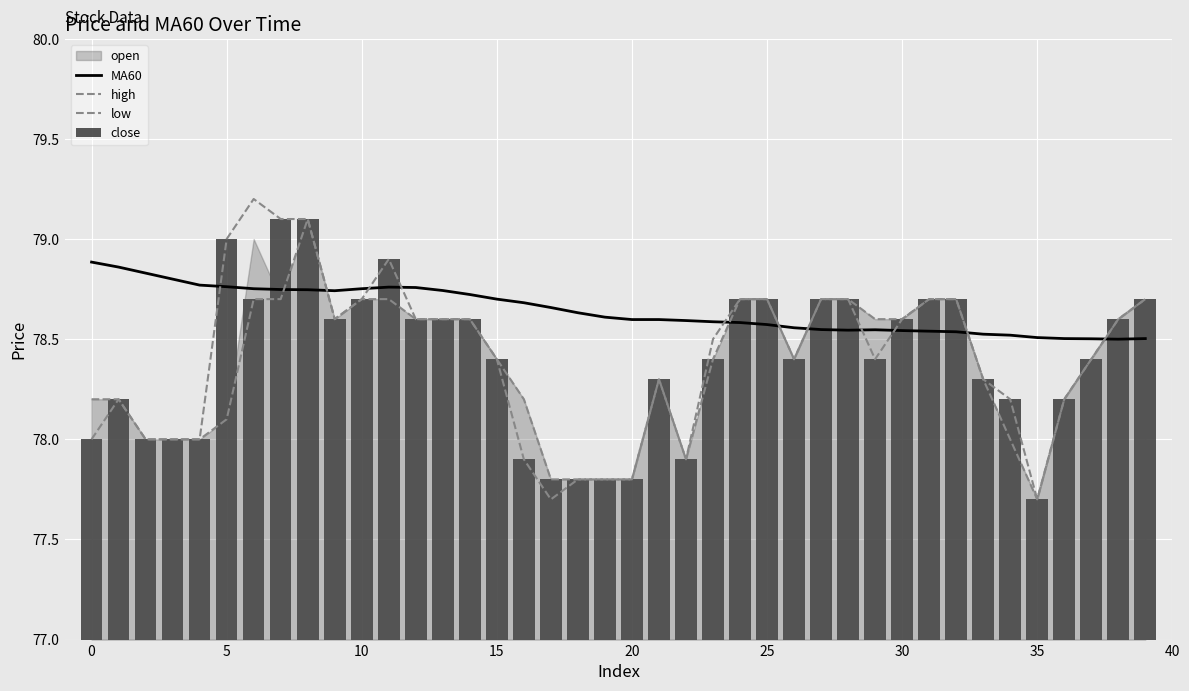

Which category has the lowest value in the high series?

35